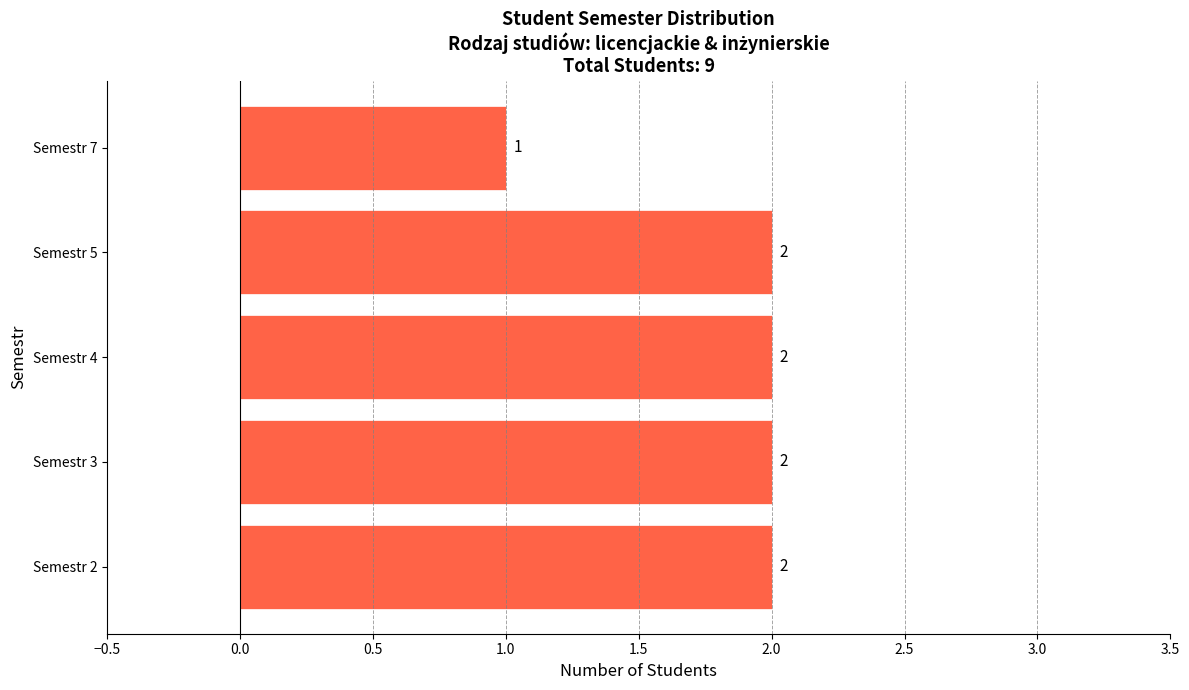

At which category does the chart reach its minimum across all series?

Semestr 7